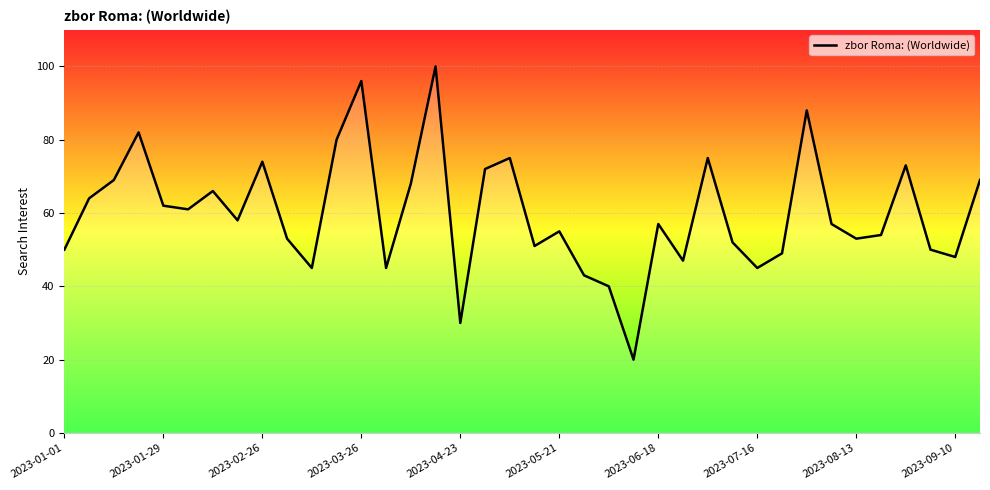

What is the greatest value displayed?

100